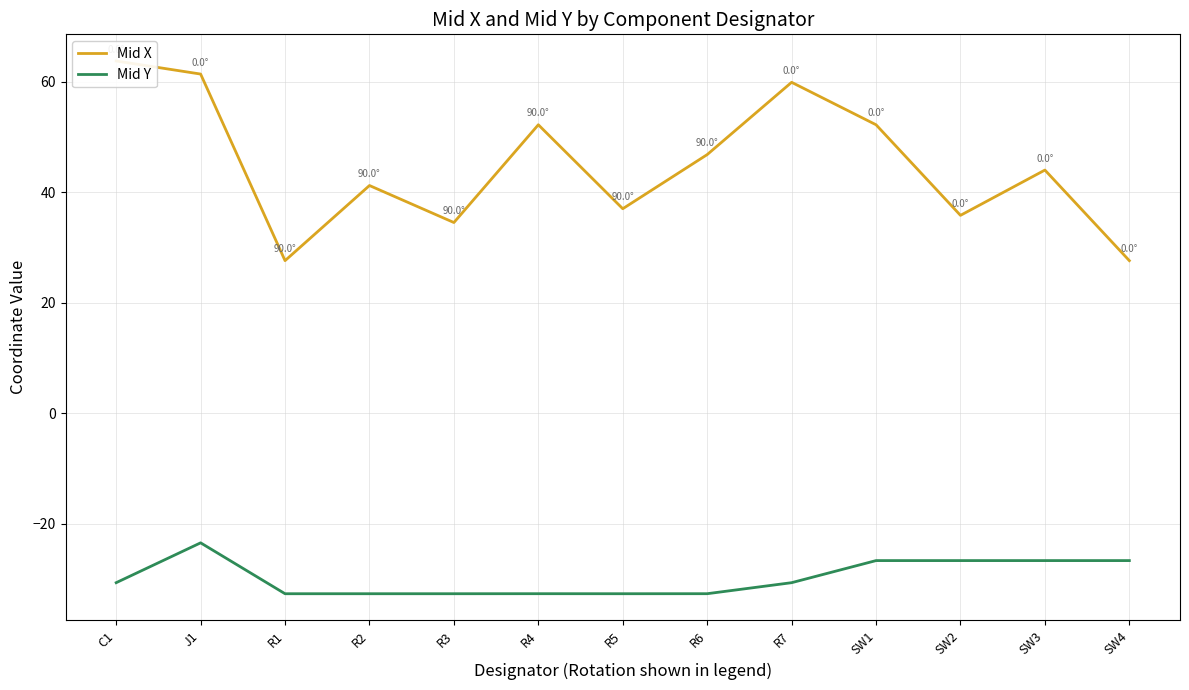

Does the chart have visible grid lines?

Yes